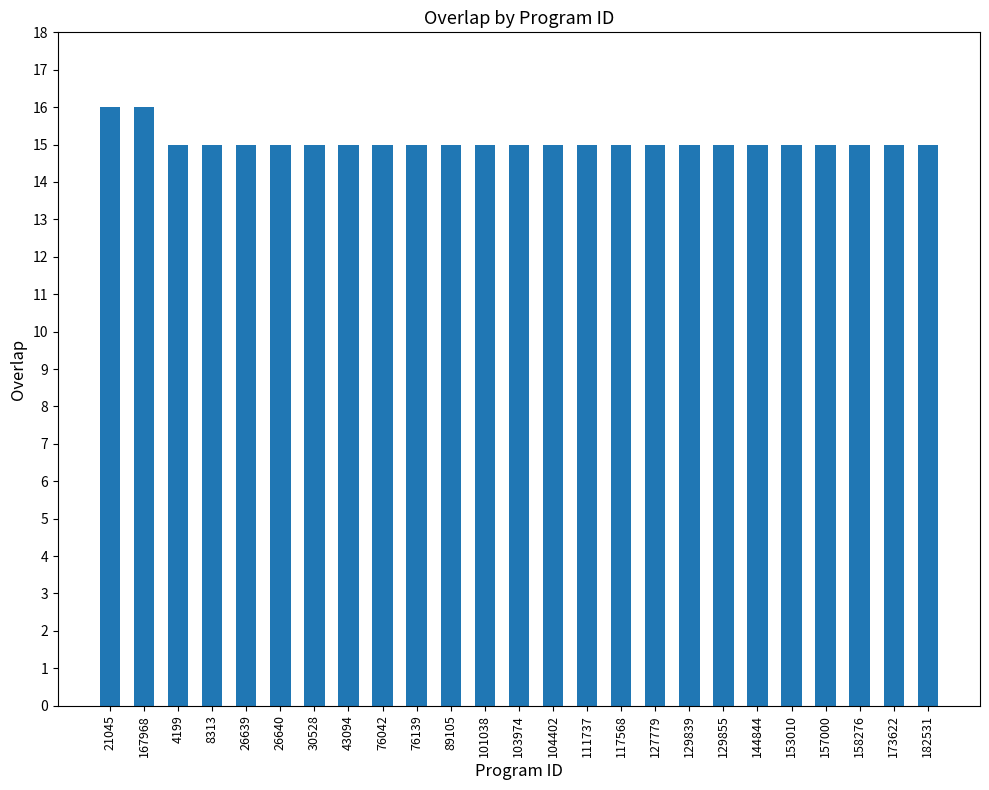

Approximately how many times larger is the value at 8313 compared to 21045?

0.9